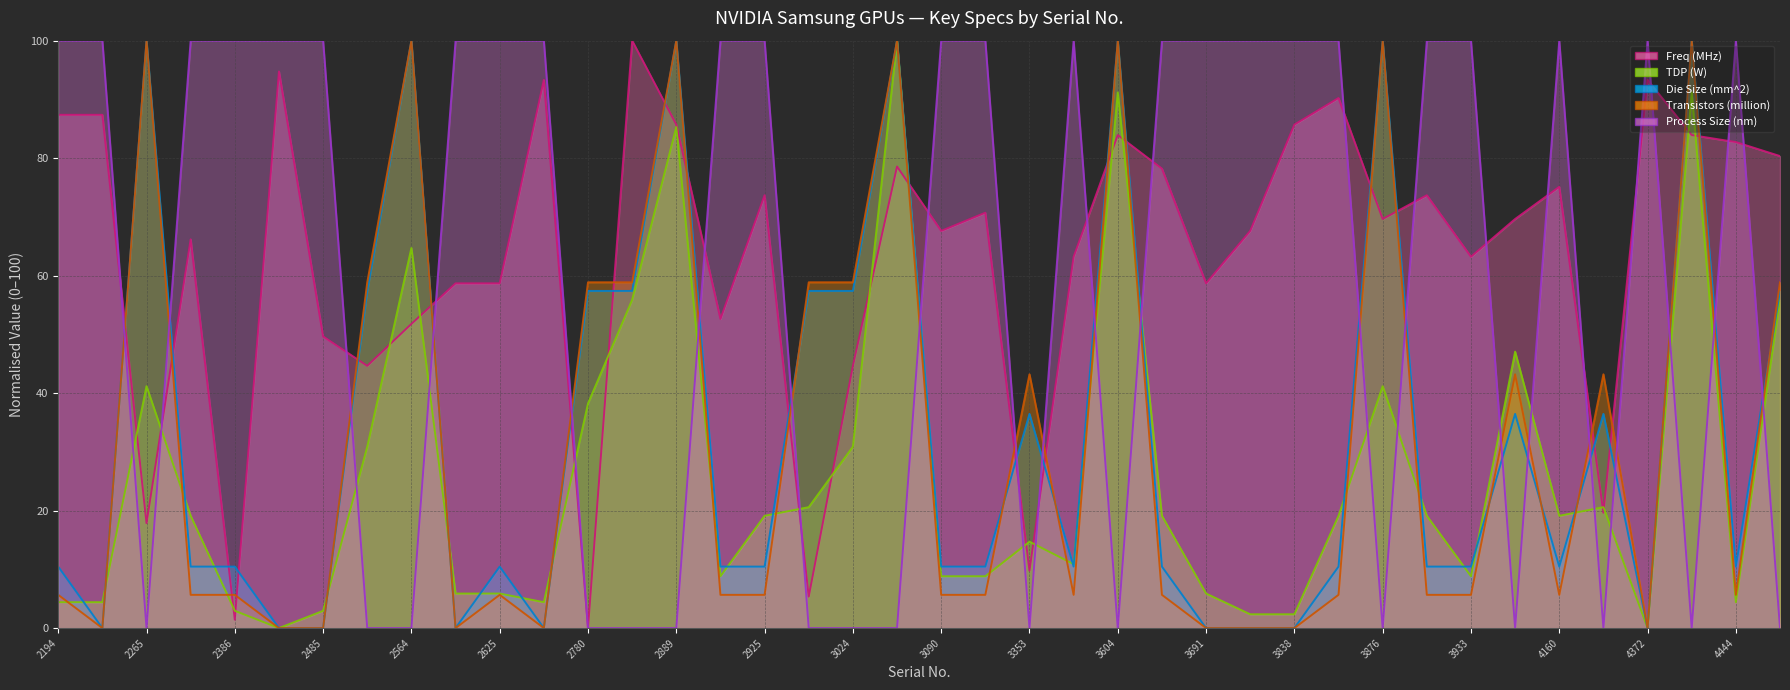

Does the chart have visible grid lines?

Yes